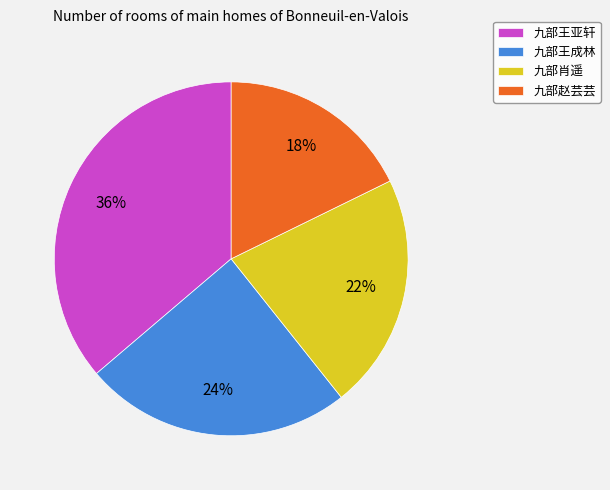

The 九部王亚轩 slice represents 49% of the pie. True or false?

False